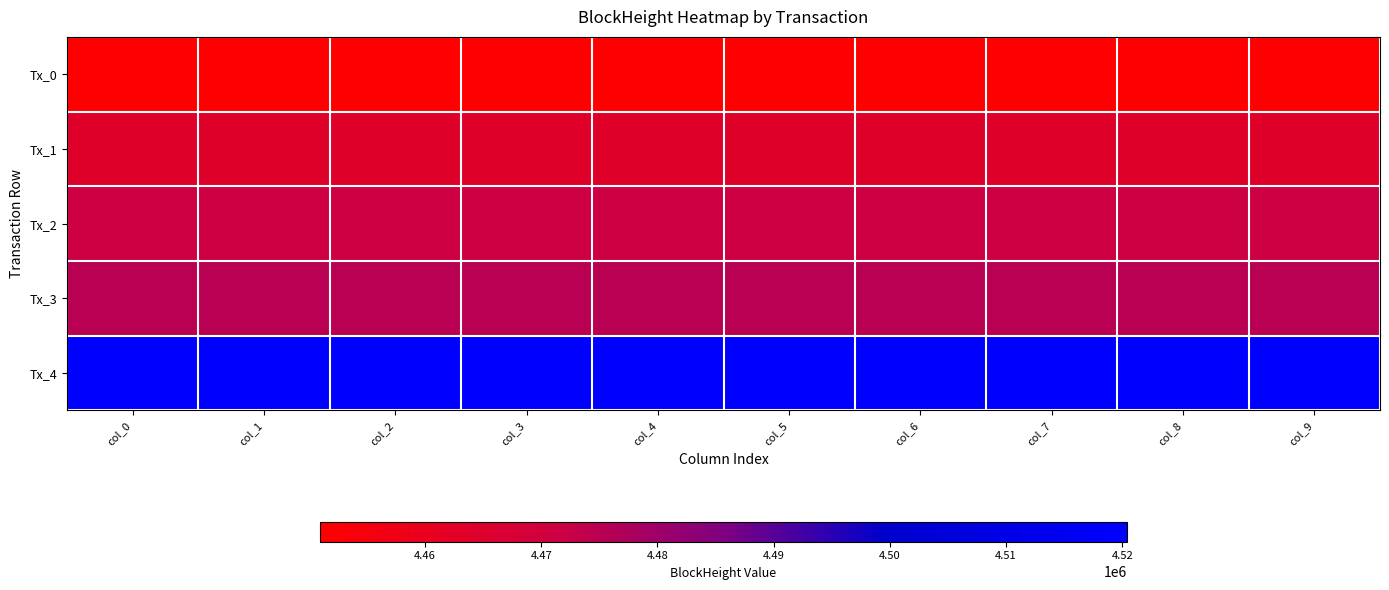

At which category does the chart reach its minimum across all series?

col_0